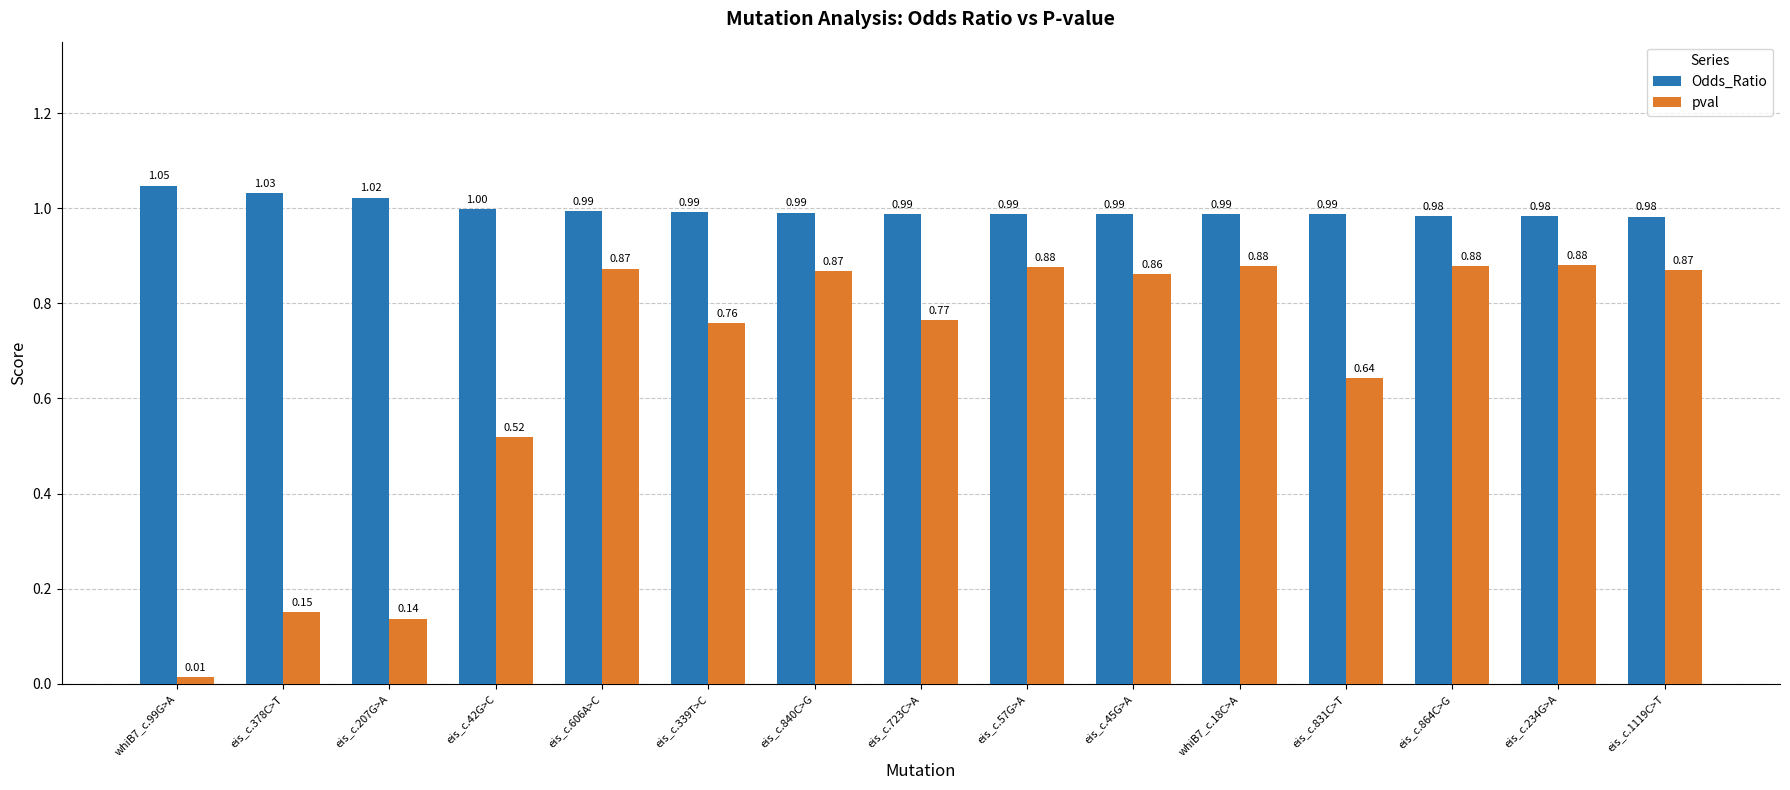

What are all the series names shown in the legend?

Odds_Ratio, pval